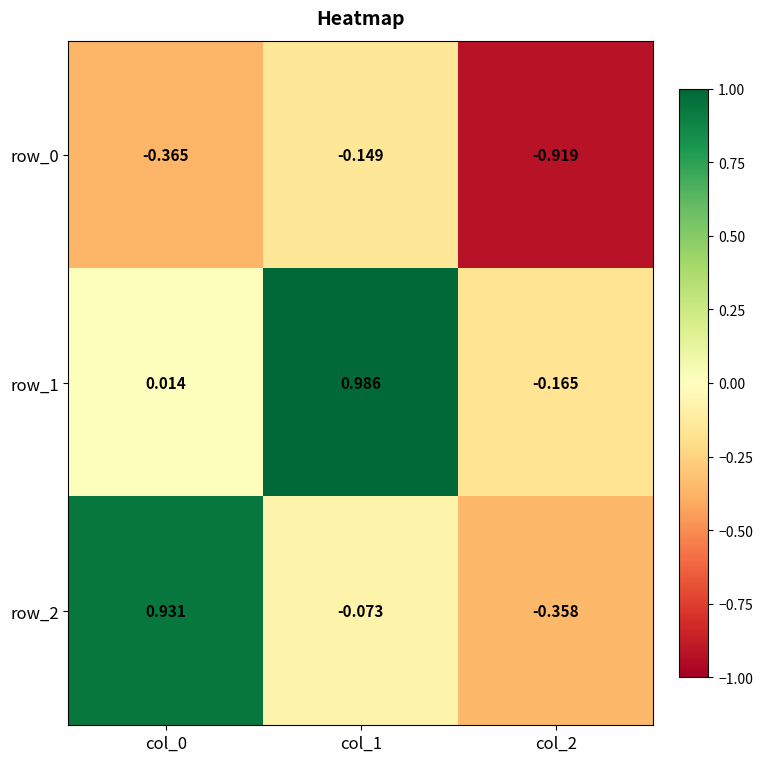

Which series has the widest spread of values?

row_2